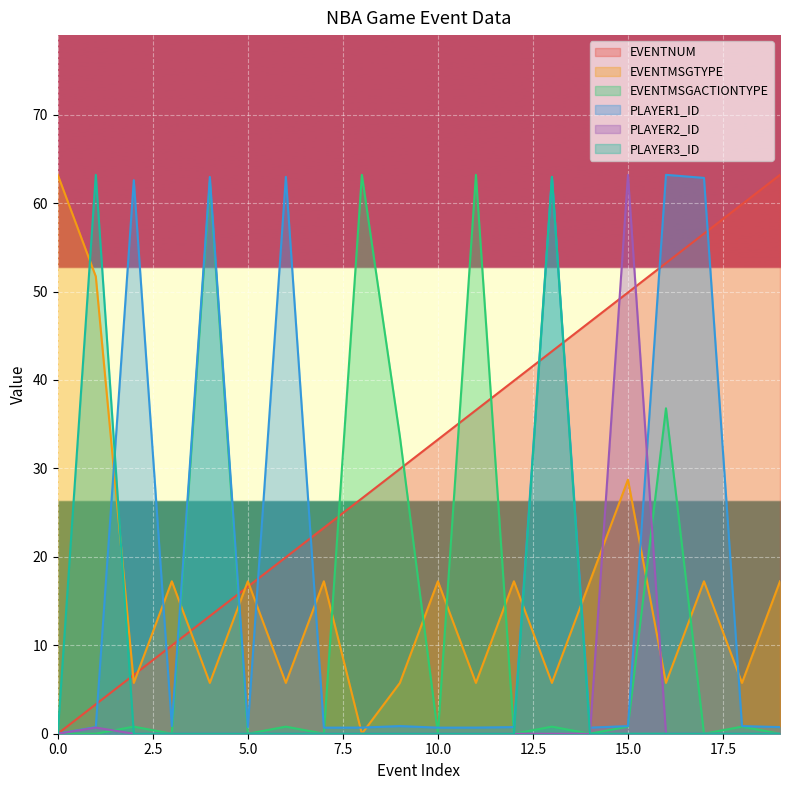

How many data points does each series have?

20